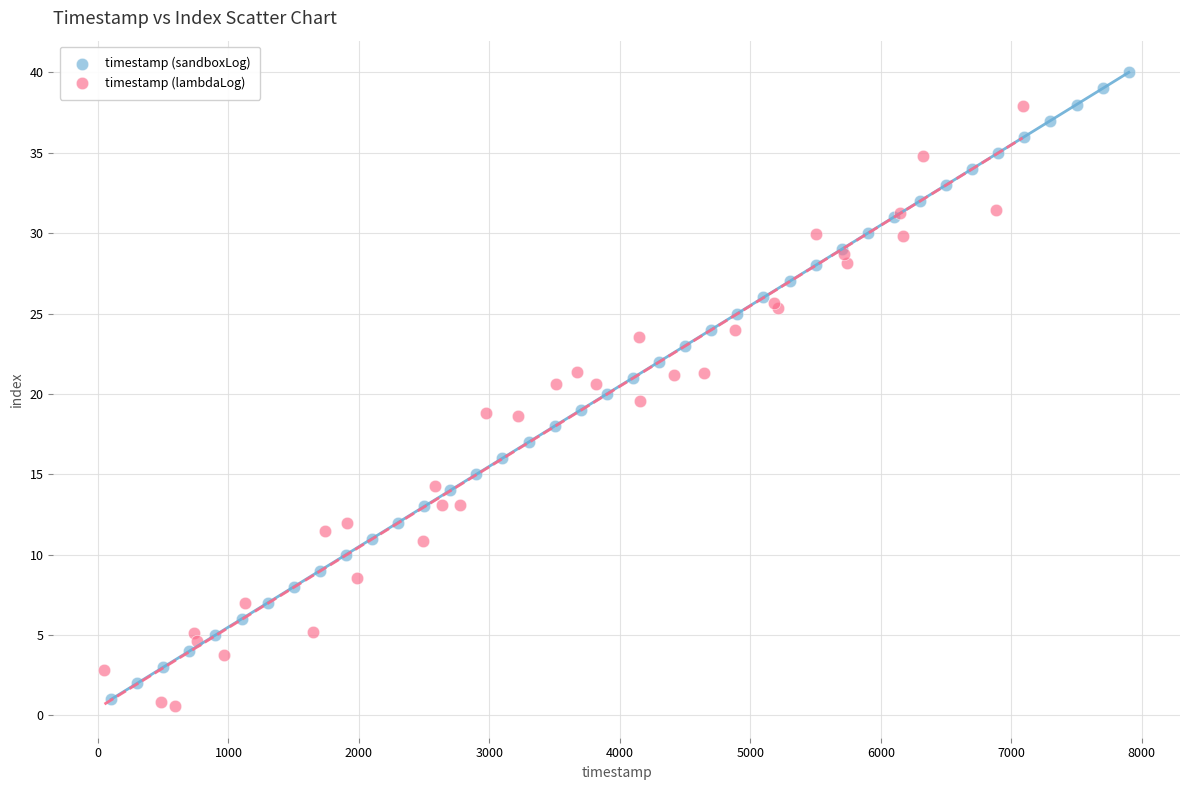

Which series contains the highest Y value?

timestamp (sandboxLog)